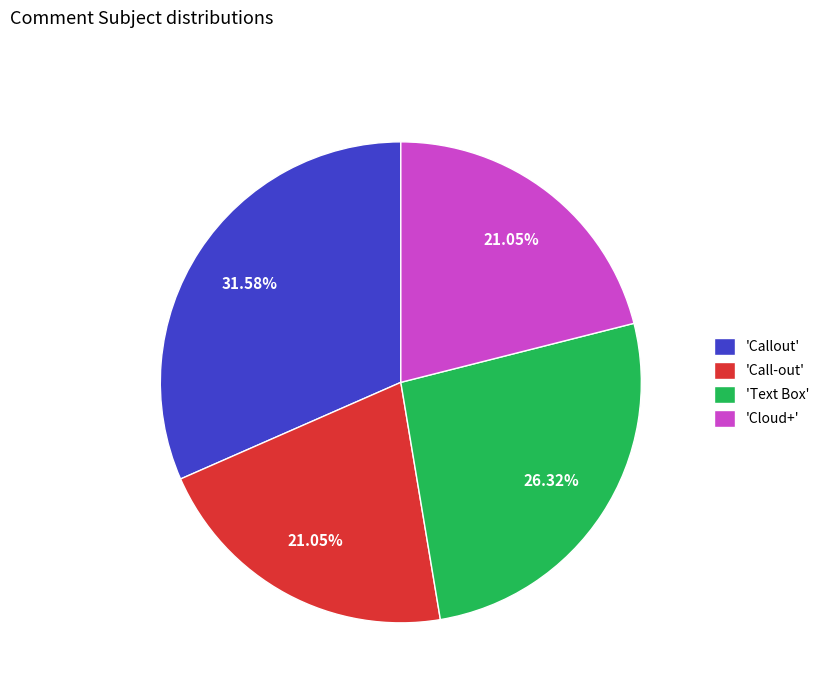

Combined, do 'Call-out' and 'Callout' account for over 50%?

Yes